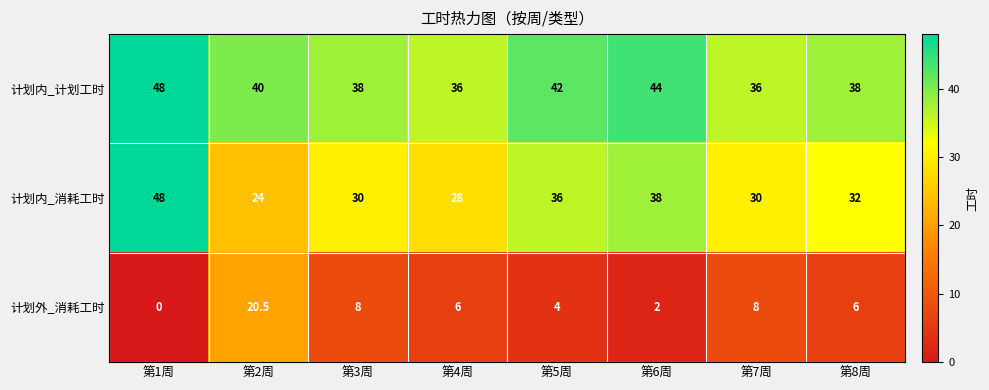

Reading left to right, extract all data points from this chart.

计划内_计划工时: 第1周=48.0	第2周=40.0	第3周=38.0	第4周=36.0	第5周=42.0	第6周=44.0	第7周=36.0	第8周=38.0
计划内_消耗工时: 第1周=48.0	第2周=24.0	第3周=30.0	第4周=28.0	第5周=36.0	第6周=38.0	第7周=30.0	第8周=32.0
计划外_消耗工时: 第1周=0.0	第2周=20.5	第3周=8.0	第4周=6.0	第5周=4.0	第6周=2.0	第7周=8.0	第8周=6.0